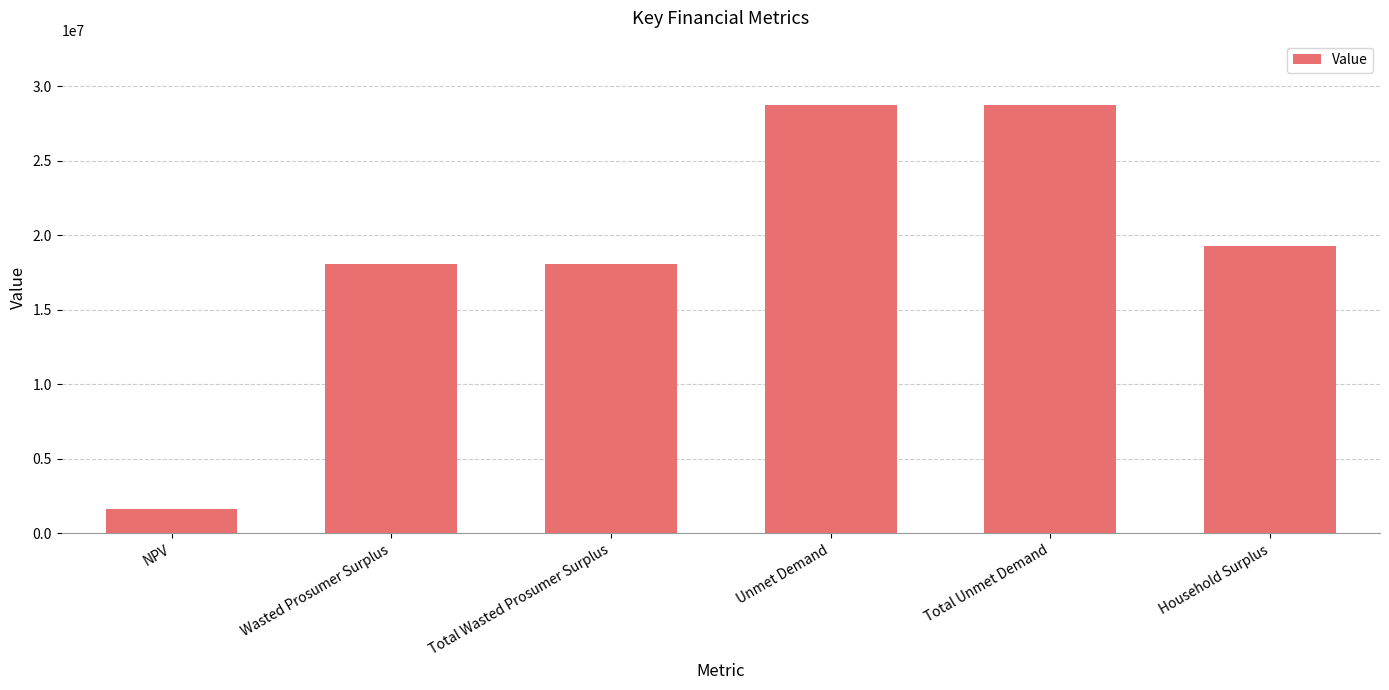

What is the maximum value shown in the chart?

28755855.3